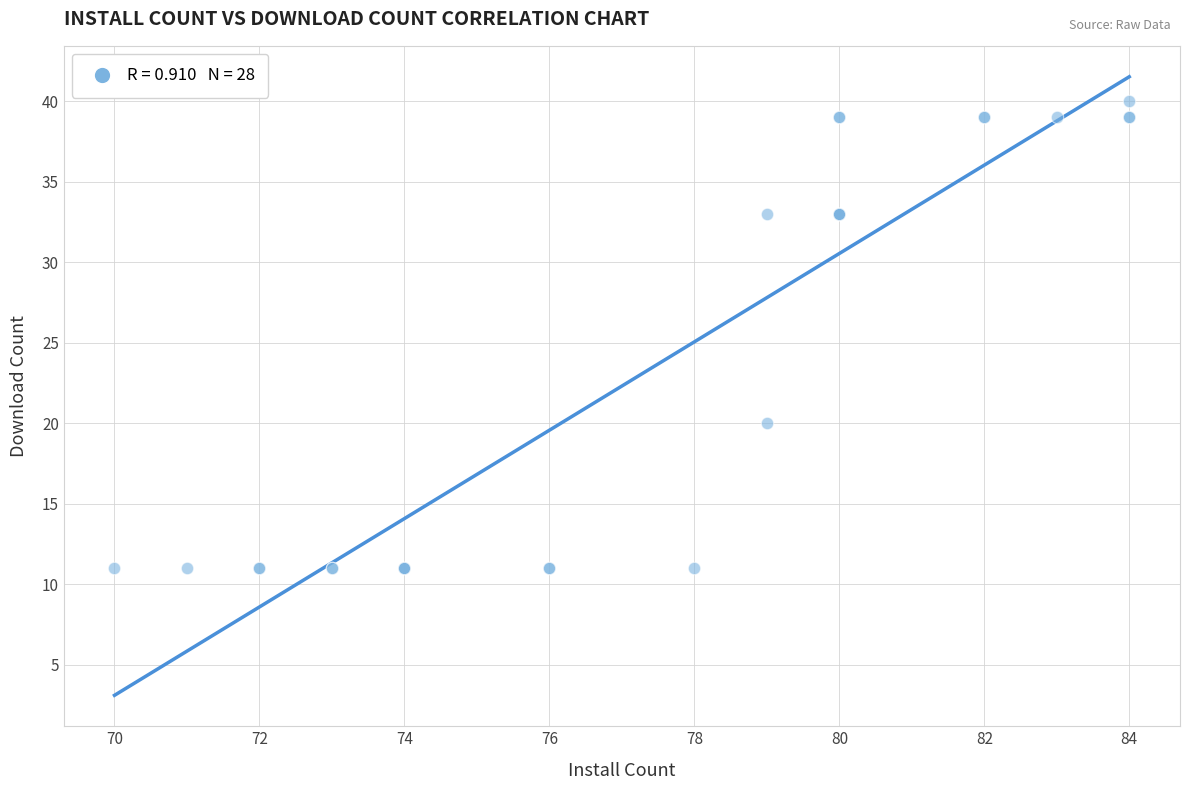

What Y value in the scatter plot is closest to 25?

20